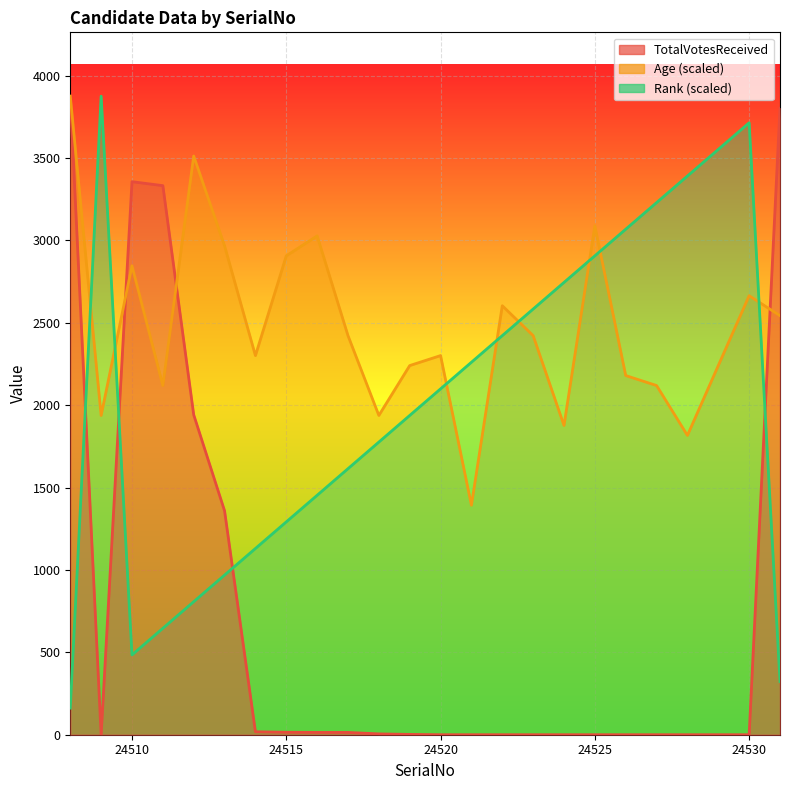

How many interior local peaks does the Rank series have?

2